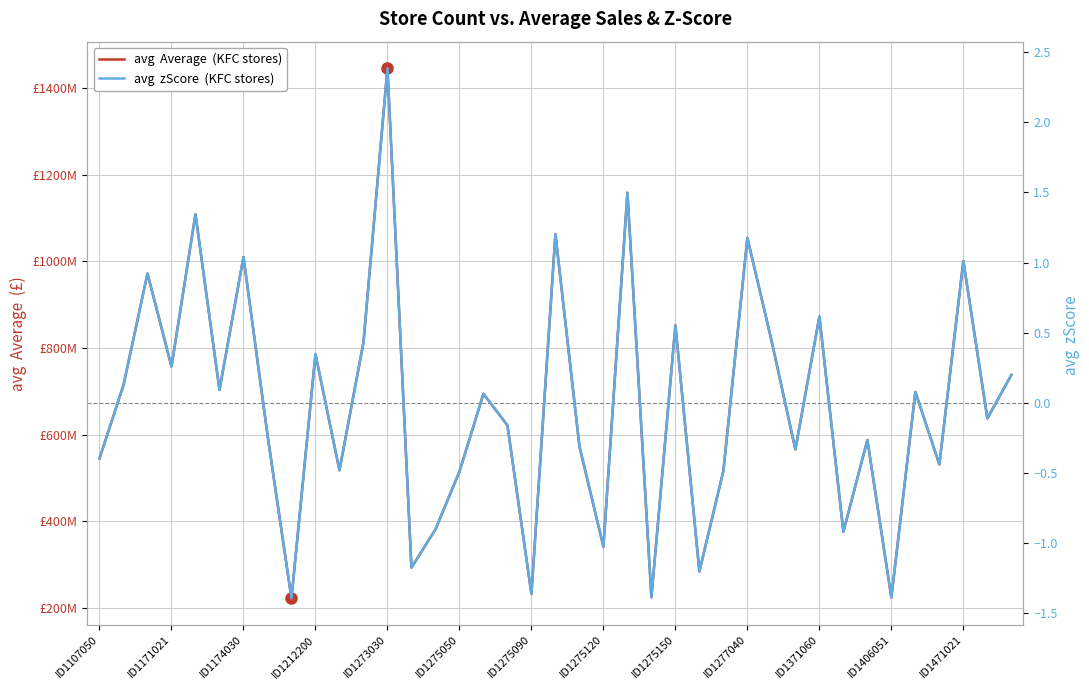

What is the spread (max minus min) of values at 37?

637914892.3